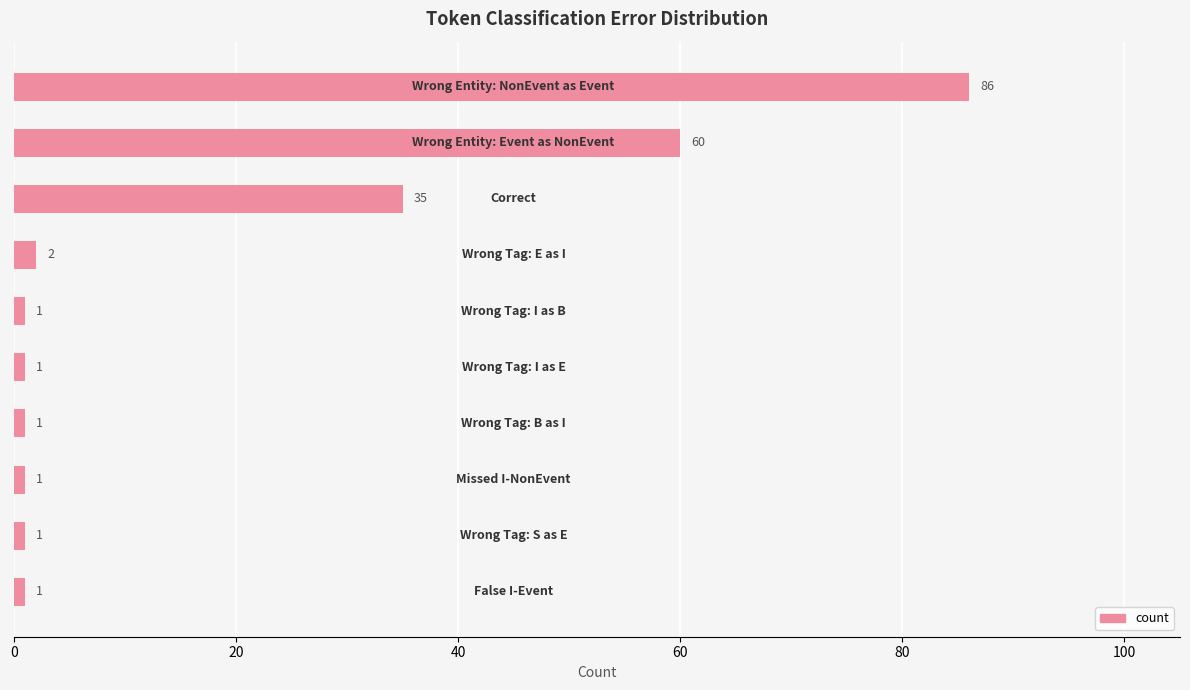

What is the average value?

19